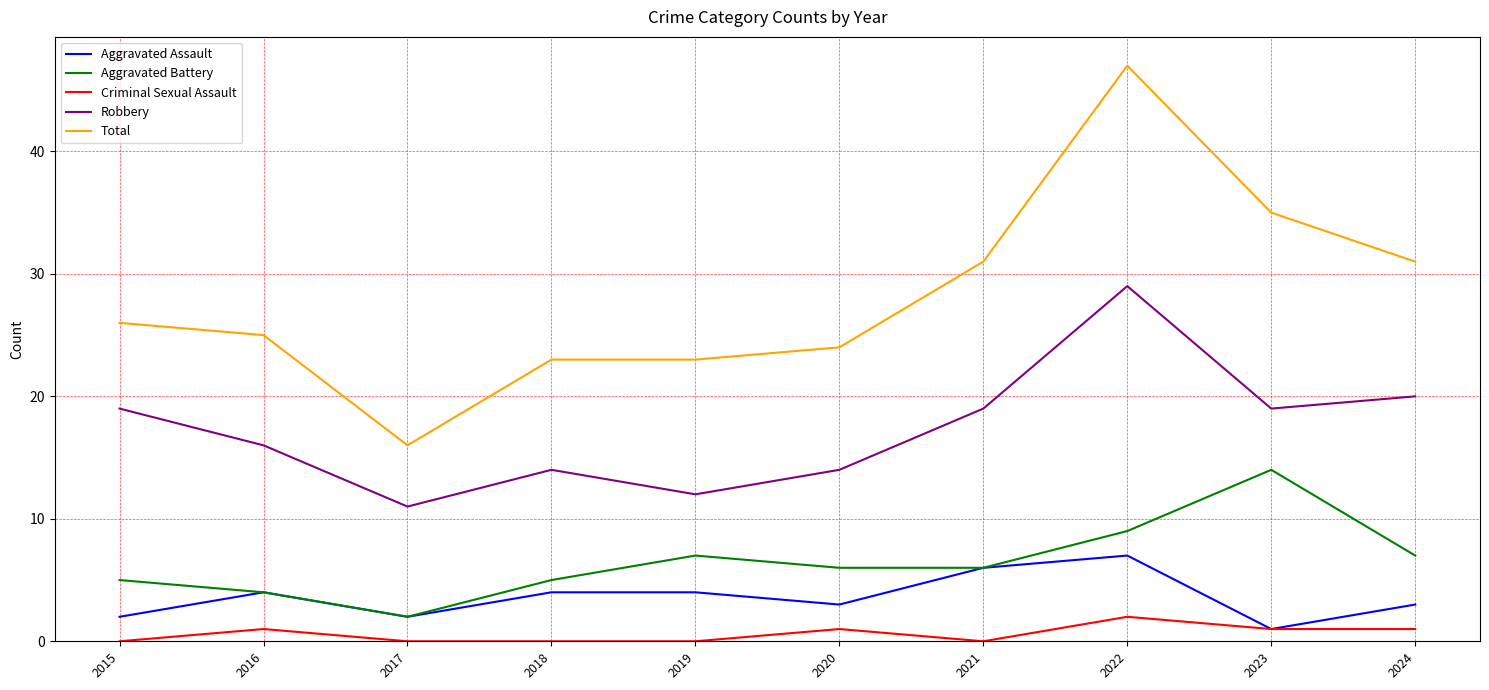

What is the total value across all series at 2015?

52